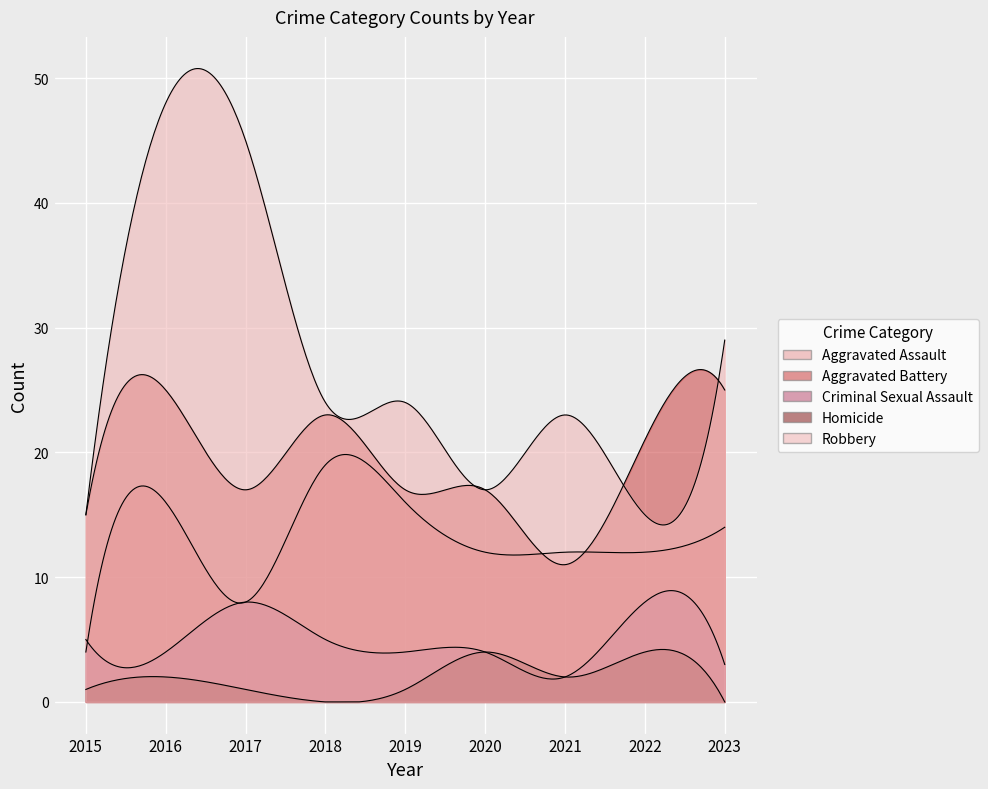

Reading left to right, list all the values displayed in this chart.

Aggravated Assault: 2015=4	2016=16	2017=8	2018=19	2019=16	2020=12	2021=12	2022=12	2023=14
Aggravated Battery: 2015=15	2016=25	2017=17	2018=23	2019=17	2020=17	2021=11	2022=21	2023=25
Criminal Sexual Assault: 2015=5	2016=4	2017=8	2018=5	2019=4	2020=4	2021=2	2022=8	2023=3
Homicide: 2015=1	2016=2	2017=1	2018=0	2019=1	2020=4	2021=2	2022=4	2023=0
Robbery: 2015=15	2016=48	2017=45	2018=24	2019=24	2020=17	2021=23	2022=15	2023=29
Total: 2015=40	2016=95	2017=79	2018=71	2019=62	2020=54	2021=50	2022=60	2023=71